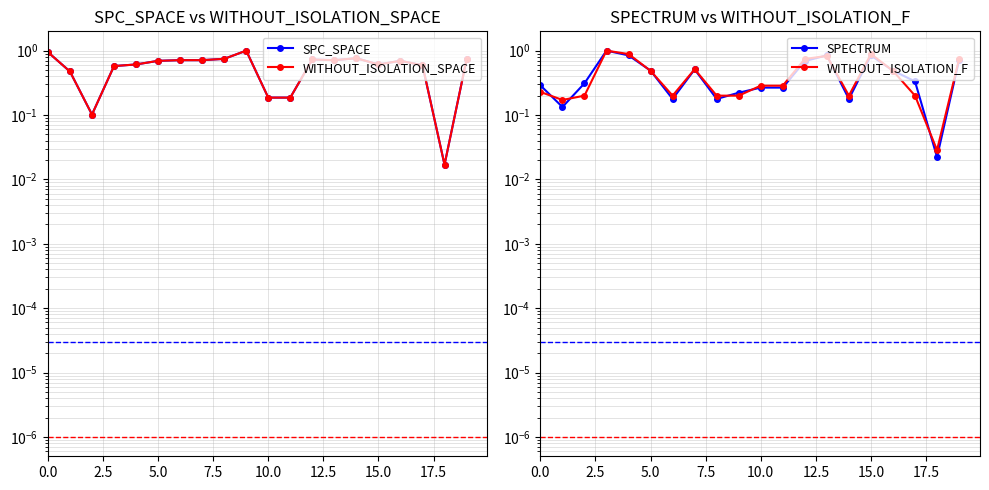

Is the value of WITHOUT_ISOLATION_SPACE at 2.5 greater than the value of SPC_SPACE at 13?

No